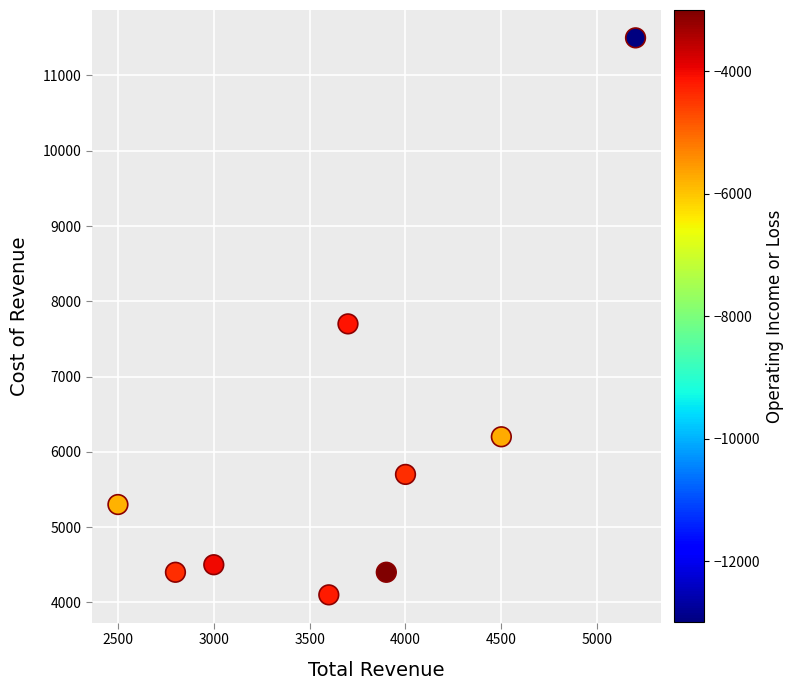

What Y value in the scatter plot is closest to 7800?

7700